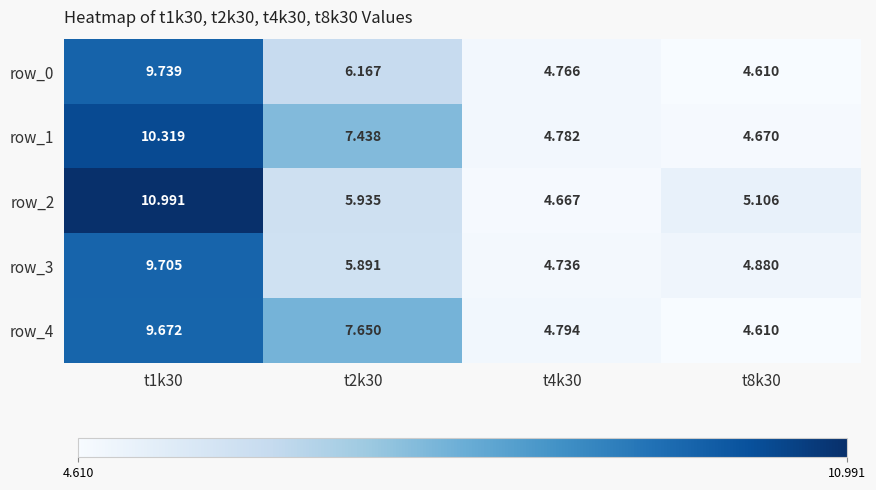

Read the row_3 value at t8k30.

4.9